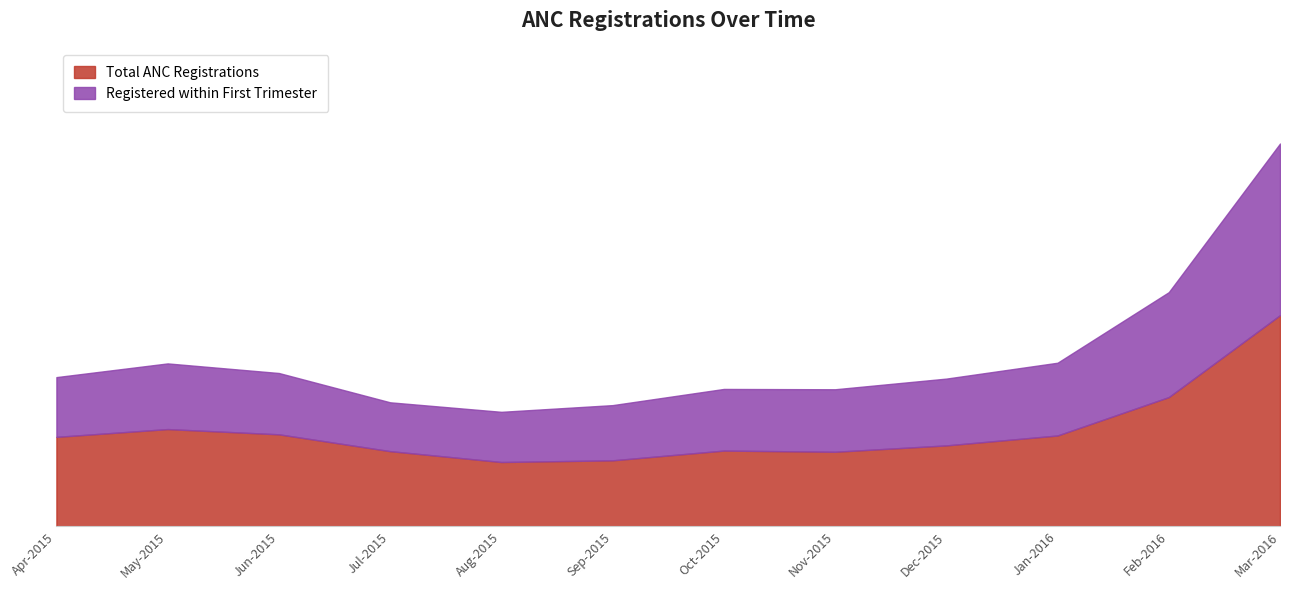

What are all the series names shown in the legend?

Total ANC Registrations, Registered within First Trimester